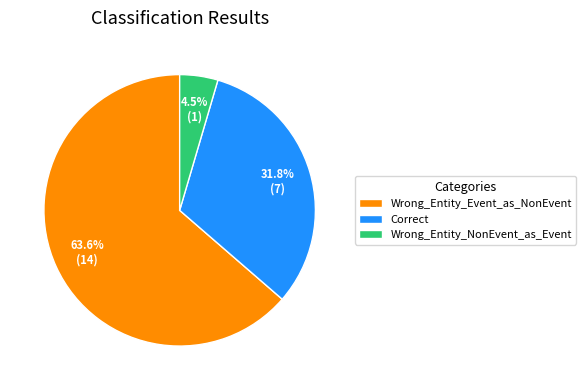

Which has a higher value, Wrong_Entity_NonEvent_as_Event or Wrong_Entity_Event_as_NonEvent?

Wrong_Entity_Event_as_NonEvent